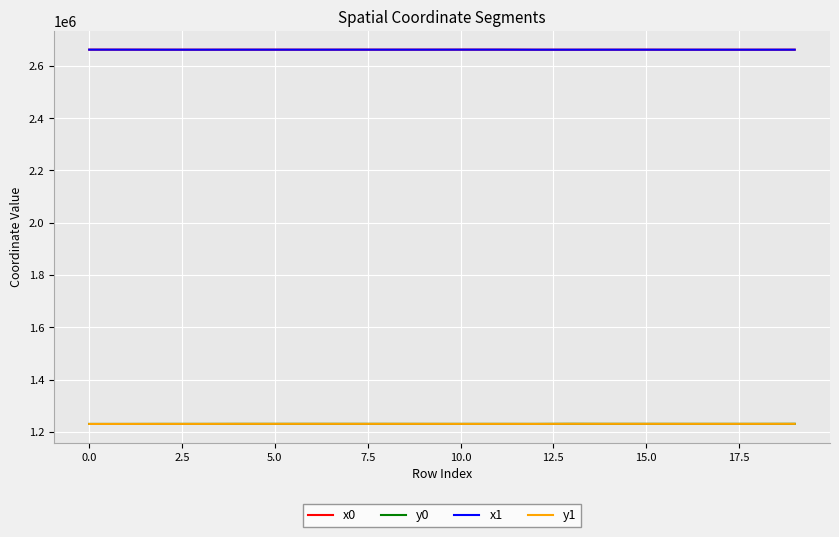

What is the maximum value shown in the chart?

2661853.8